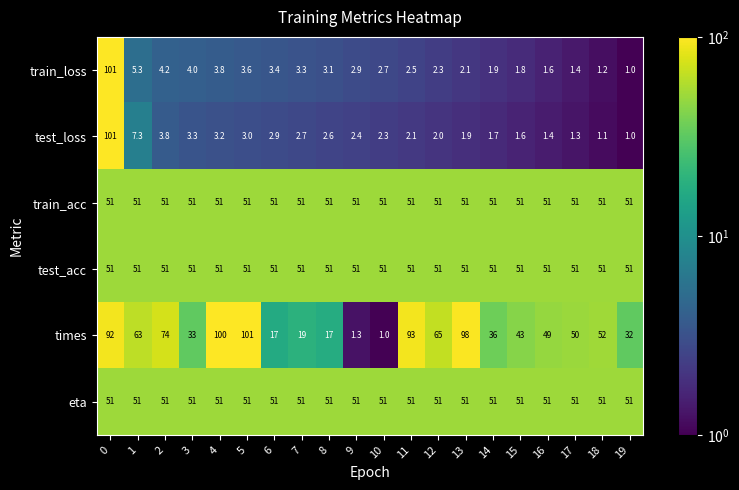

What is the total value across all series at 7?

178.0